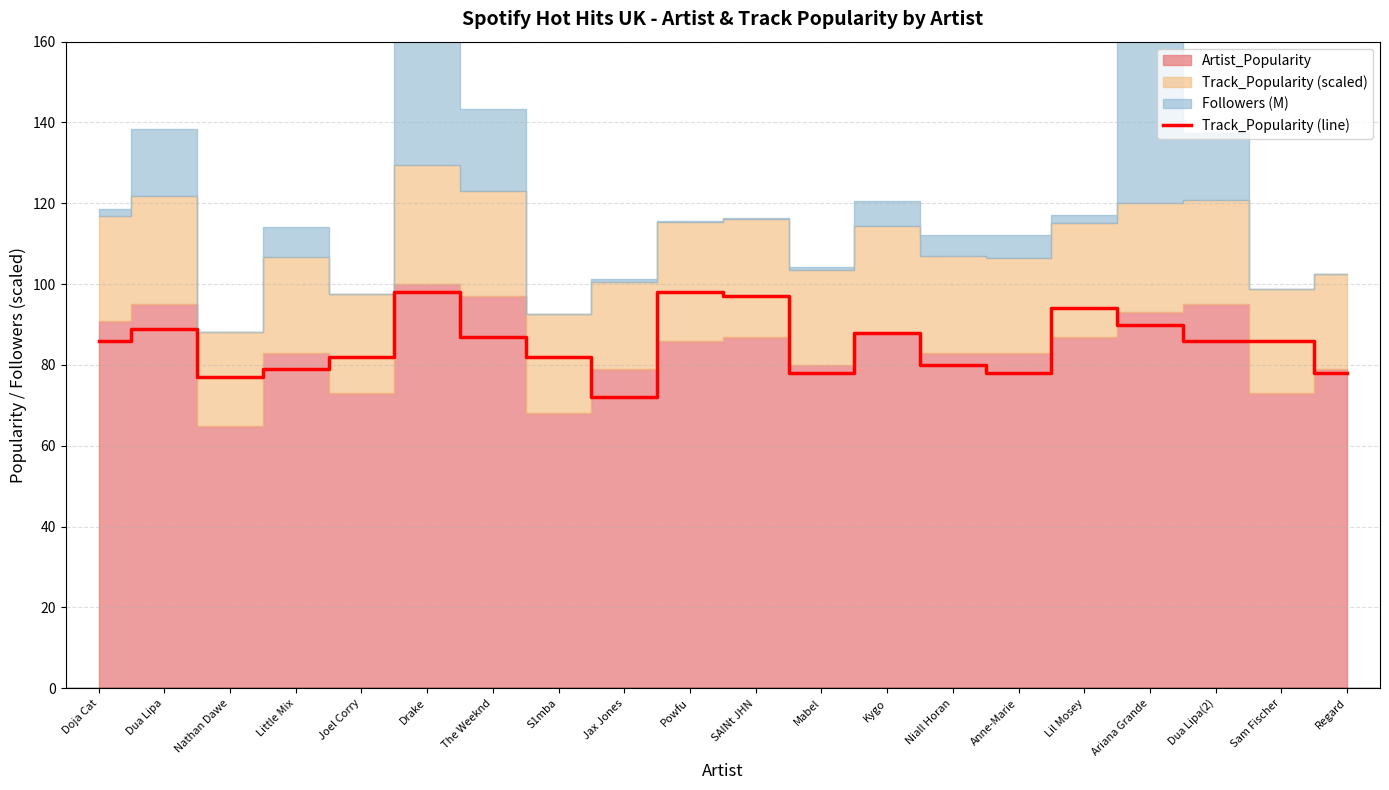

The Track_Popularity (line) series shows 88 at Kygo. True or false?

True